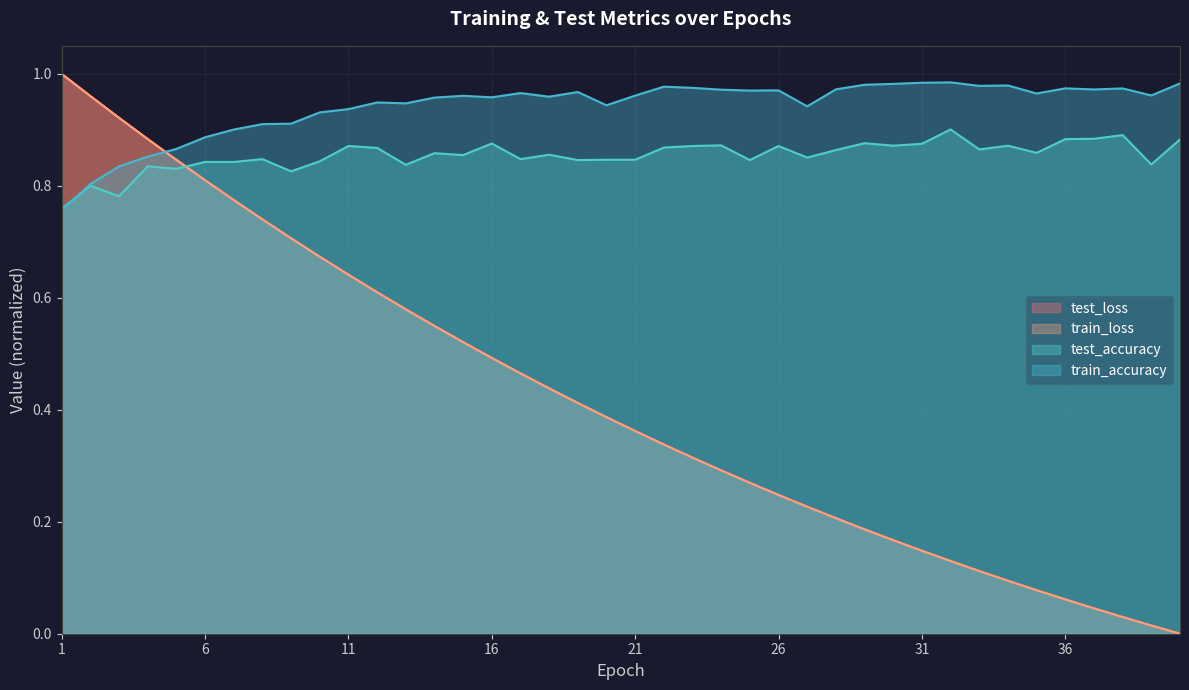

Reading left to right, extract all data points from this chart.

test_loss: 1.0	1.0	0.9	0.9	0.8	0.8	0.8	0.7	0.7	0.7	0.6	0.6	0.6	0.5	0.5	0.5	0.5	0.4	0.4	0.4	0.4	0.3	0.3	0.3	0.3	0.2	0.2	0.2	0.2	0.2	0.1	0.1	0.1	0.1	0.1	0.1	0.0	0.0	0.0	0.0
train_loss: 1.0	1.0	0.9	0.9	0.8	0.8	0.8	0.7	0.7	0.7	0.6	0.6	0.6	0.5	0.5	0.5	0.5	0.4	0.4	0.4	0.4	0.3	0.3	0.3	0.3	0.2	0.2	0.2	0.2	0.2	0.1	0.1	0.1	0.1	0.1	0.1	0.0	0.0	0.0	0.0
test_accuracy: 0.8	0.8	0.8	0.8	0.8	0.8	0.8	0.8	0.8	0.8	0.9	0.9	0.8	0.9	0.9	0.9	0.8	0.9	0.8	0.8	0.8	0.9	0.9	0.9	0.8	0.9	0.9	0.9	0.9	0.9	0.9	0.9	0.9	0.9	0.9	0.9	0.9	0.9	0.8	0.9
train_accuracy: 0.8	0.8	0.8	0.9	0.9	0.9	0.9	0.9	0.9	0.9	0.9	0.9	0.9	1.0	1.0	1.0	1.0	1.0	1.0	0.9	1.0	1.0	1.0	1.0	1.0	1.0	0.9	1.0	1.0	1.0	1.0	1.0	1.0	1.0	1.0	1.0	1.0	1.0	1.0	1.0